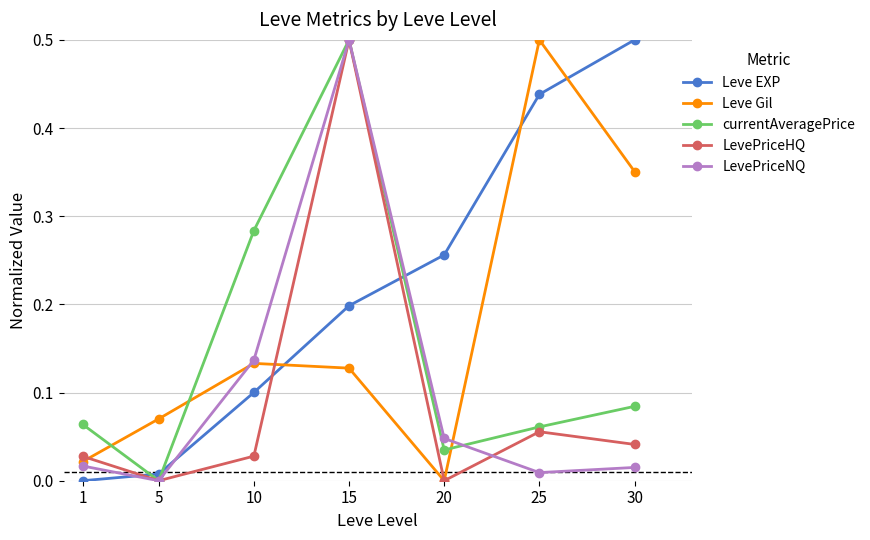

The LevePriceNQ series shows 0.1 at 10. True or false?

True